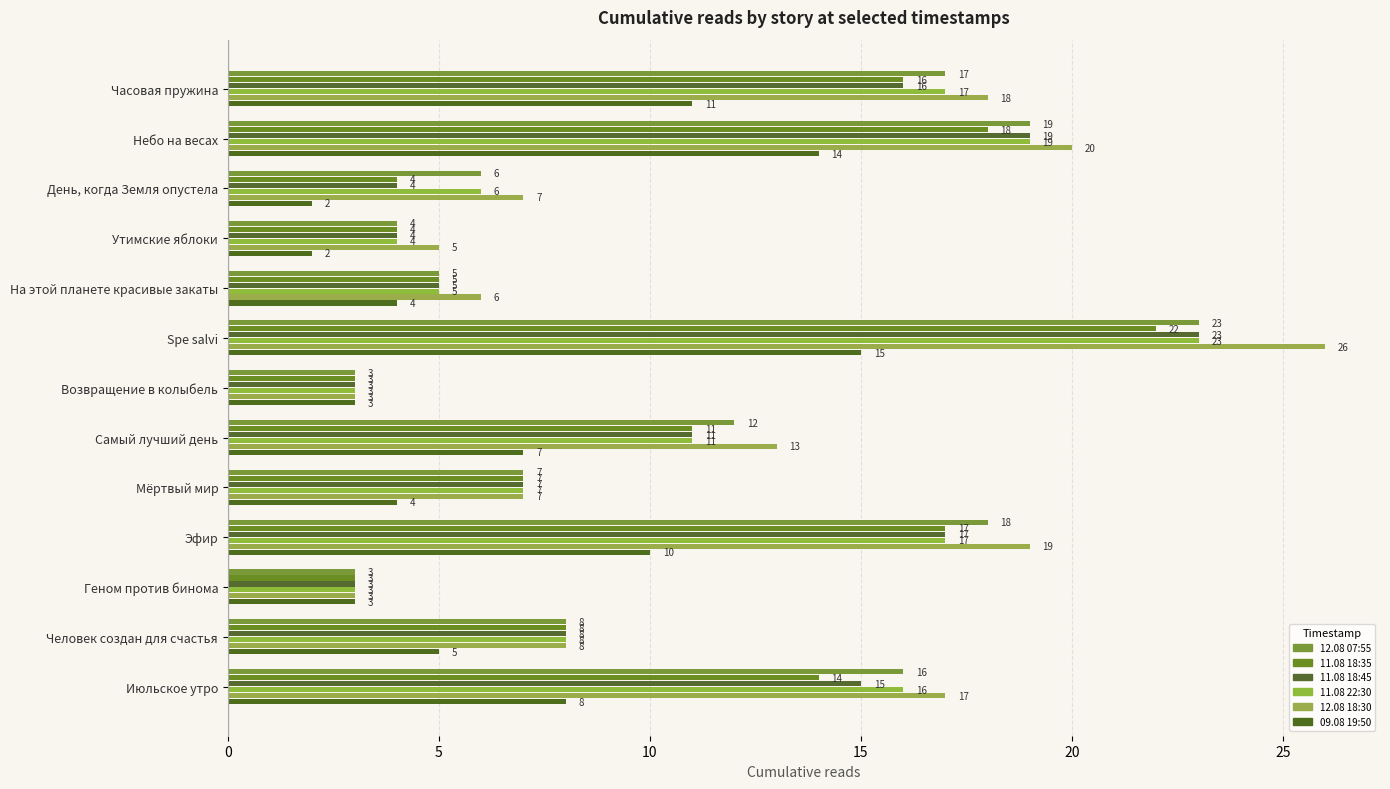

Reading right to left, extract all data points from this chart.

12.08 07:55: 16	8	3	18	7	12	3	23	5	4	6	19	17
11.08 18:35: 14	8	3	17	7	11	3	22	5	4	4	18	16
11.08 18:45: 15	8	3	17	7	11	3	23	5	4	4	19	16
11.08 22:30: 16	8	3	17	7	11	3	23	5	4	6	19	17
12.08 18:30: 17	8	3	19	7	13	3	26	6	5	7	20	18
09.08 19:50: 8	5	3	10	4	7	3	15	4	2	2	14	11